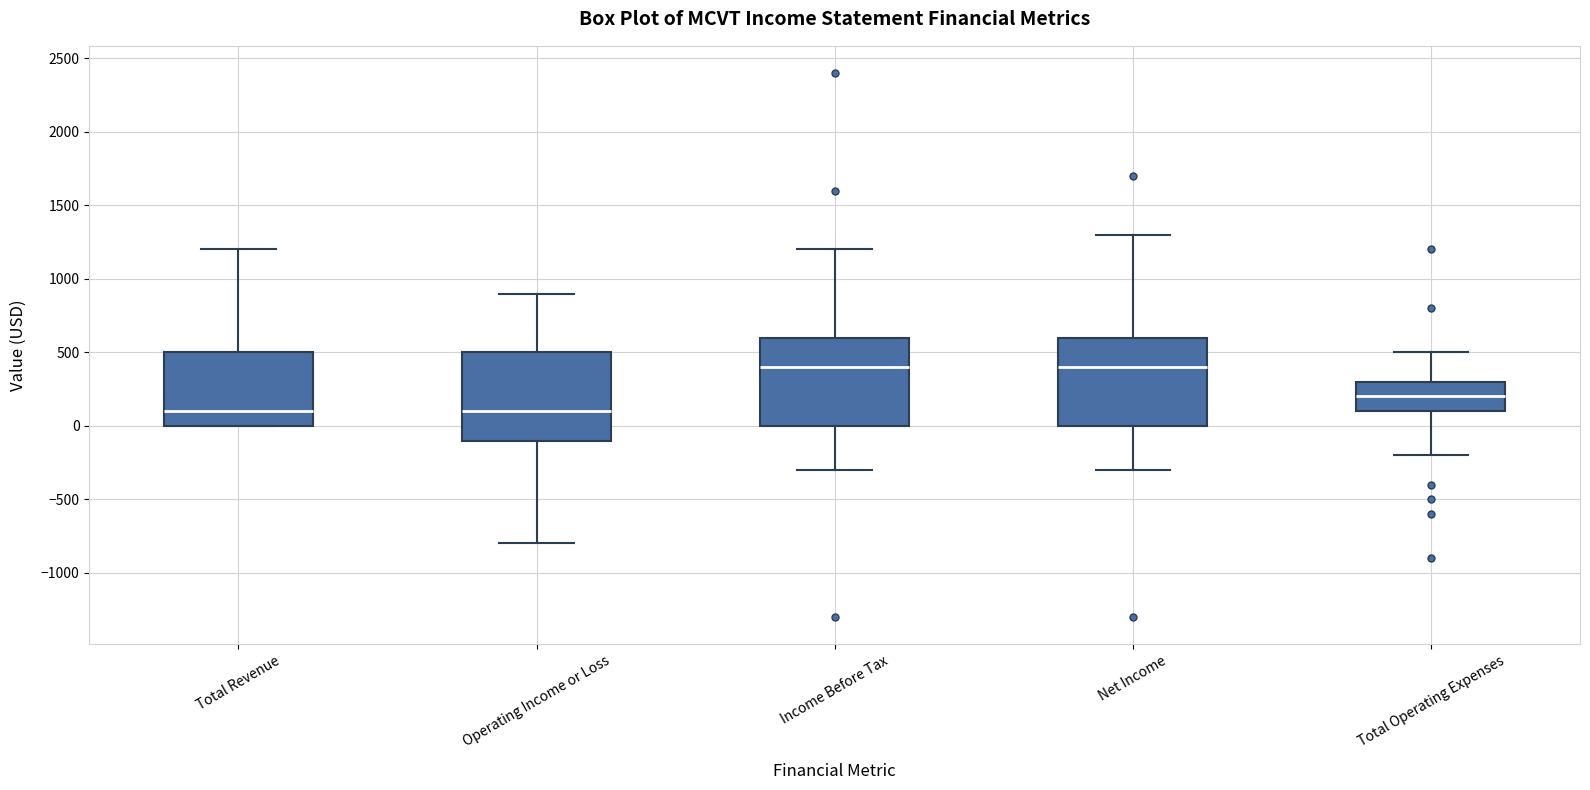

Where is the lower edge of the box for Operating Income or Loss on the y-axis? The values are not printed on the chart, so give them approximately, as read against the axis.

-100